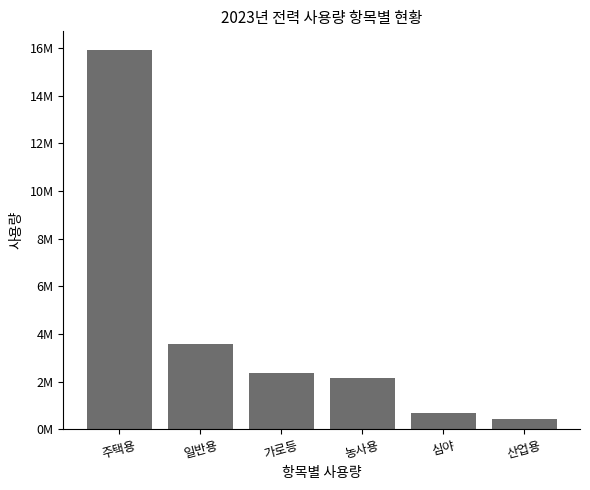

Does the chart contain any negative values?

No